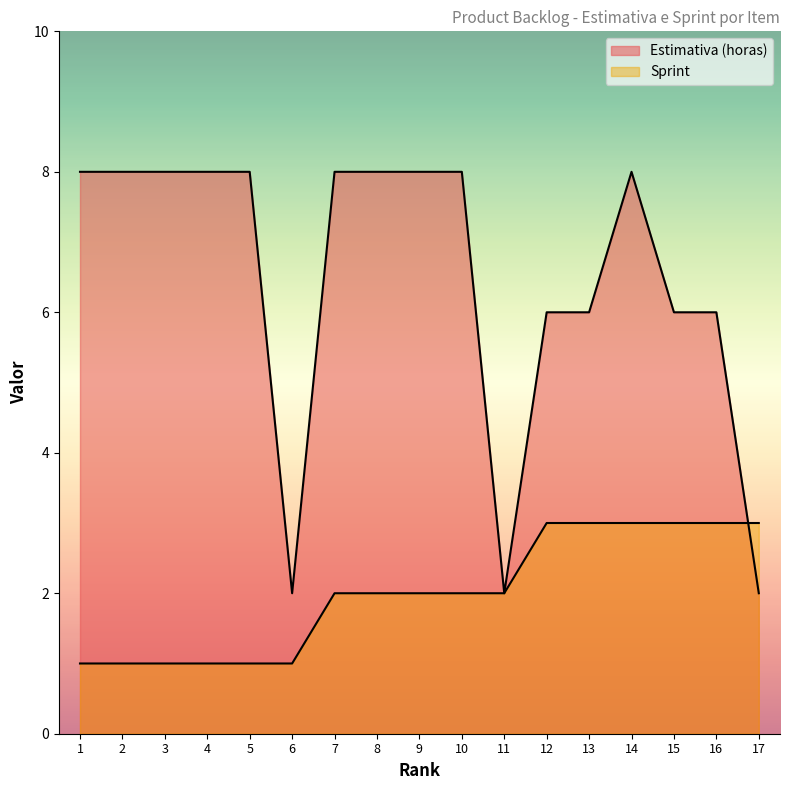

True or false: Sprint has a value of 3 at 16.

True